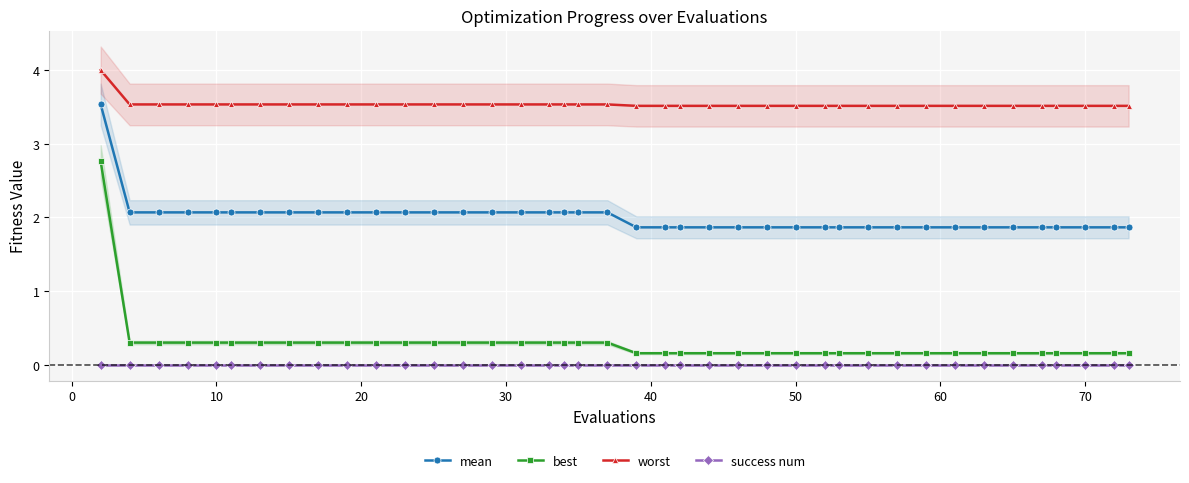

True or false: mean and best intersect in this chart.

False